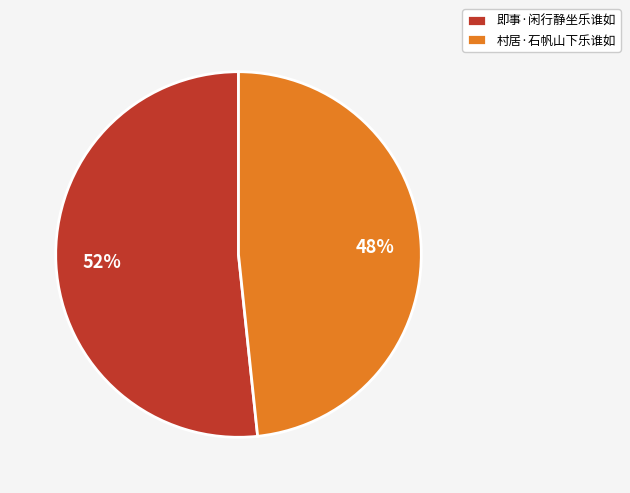

To the nearest percent, what portion does 村居·石帆山下乐谁如 represent?

48%